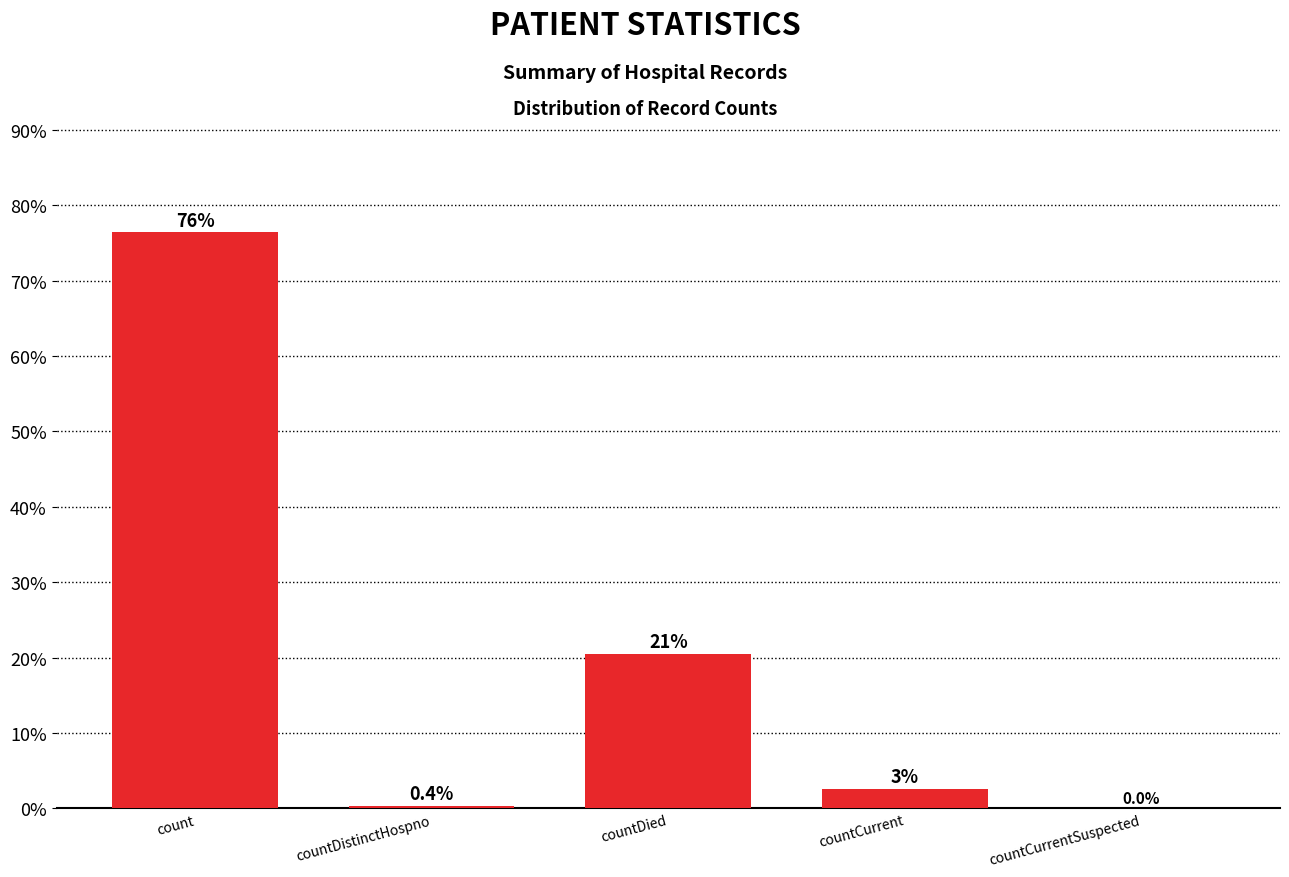

Are the bars horizontal?

No